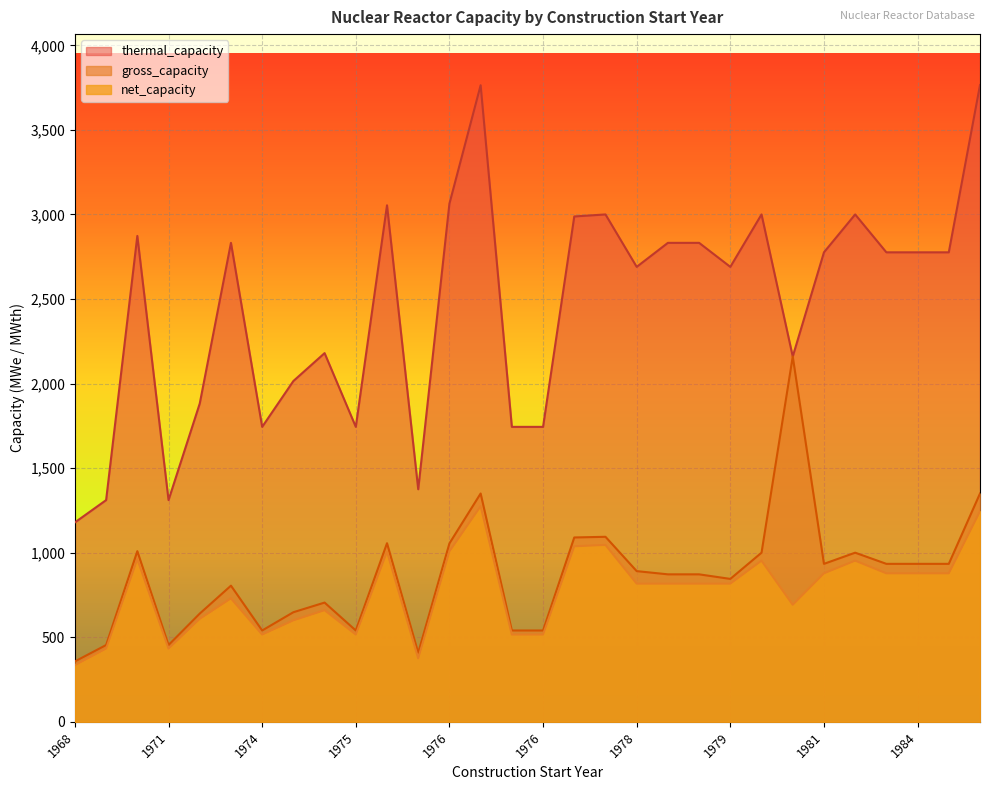

What is the highest value of the gross_capacity series?

2160